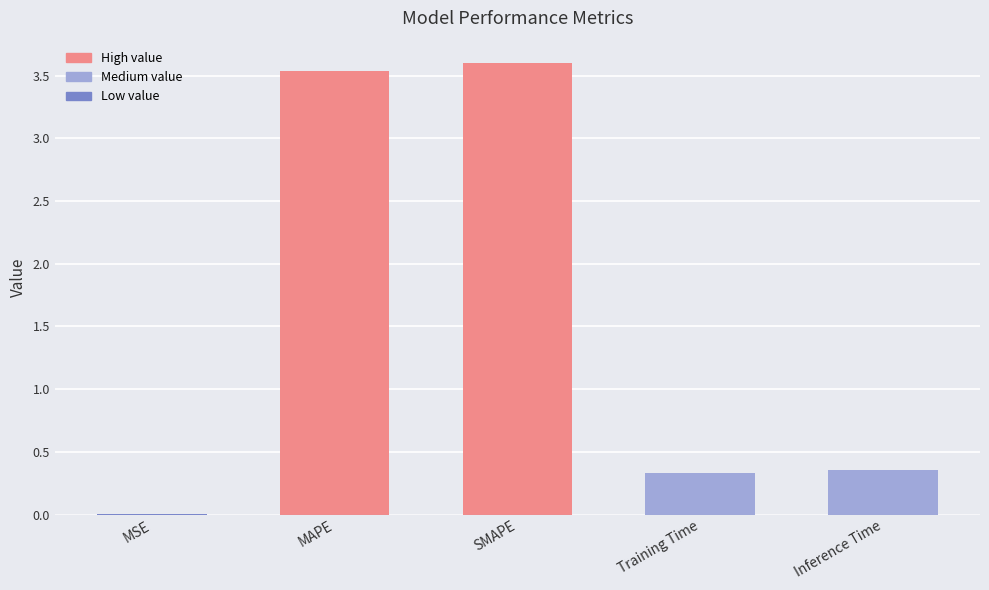

Which has a higher value, Training Time or MSE?

Training Time